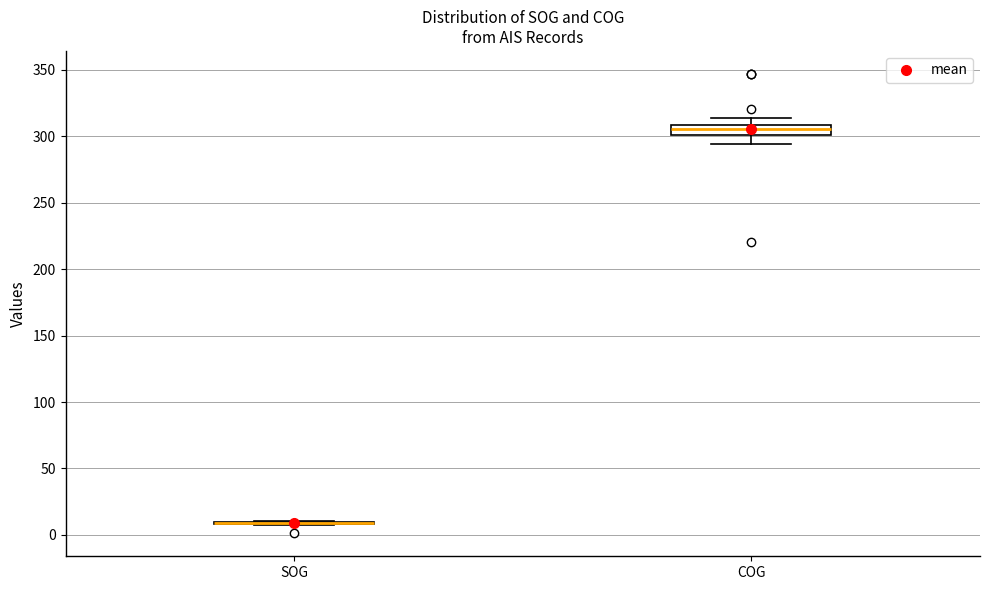

Where is the upper edge of the box for COG on the y-axis? The values are not printed on the chart, so give them approximately, as read against the axis.

310